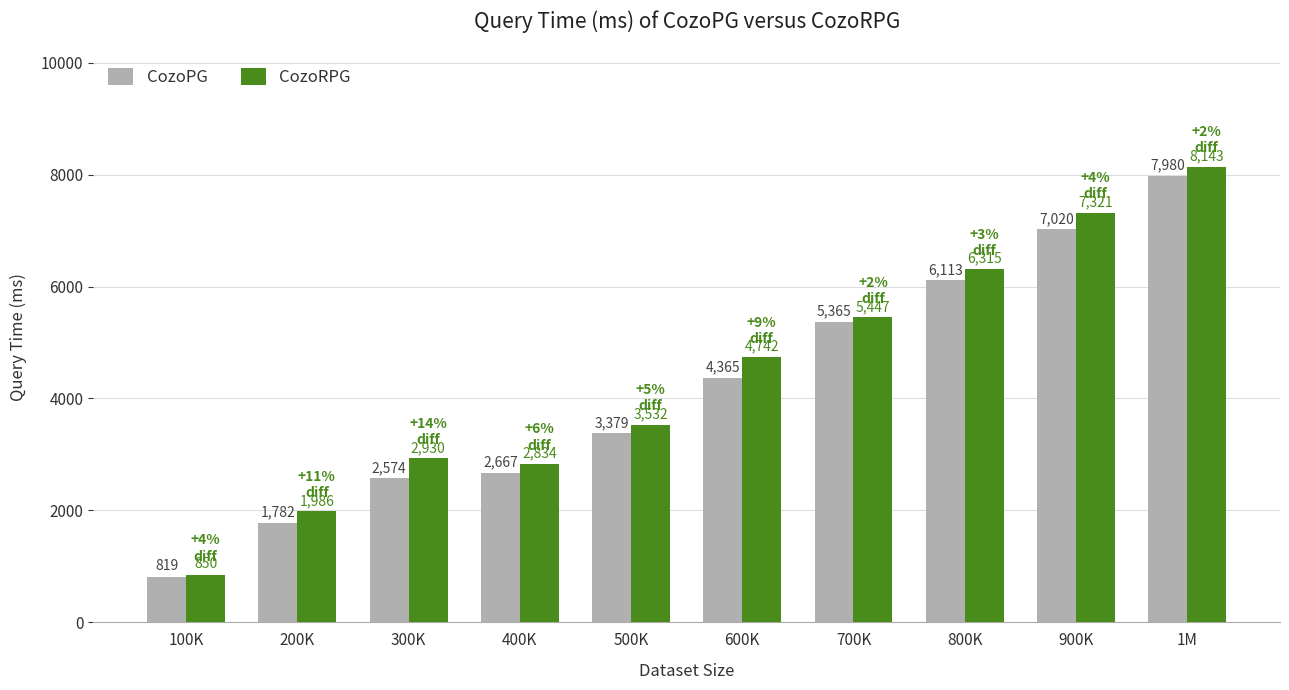

Which category has the highest value in the CozoPG series?

1M